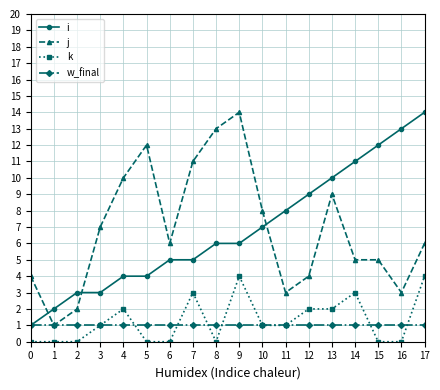

Between 3 and 7, which series saw the biggest shift?

j